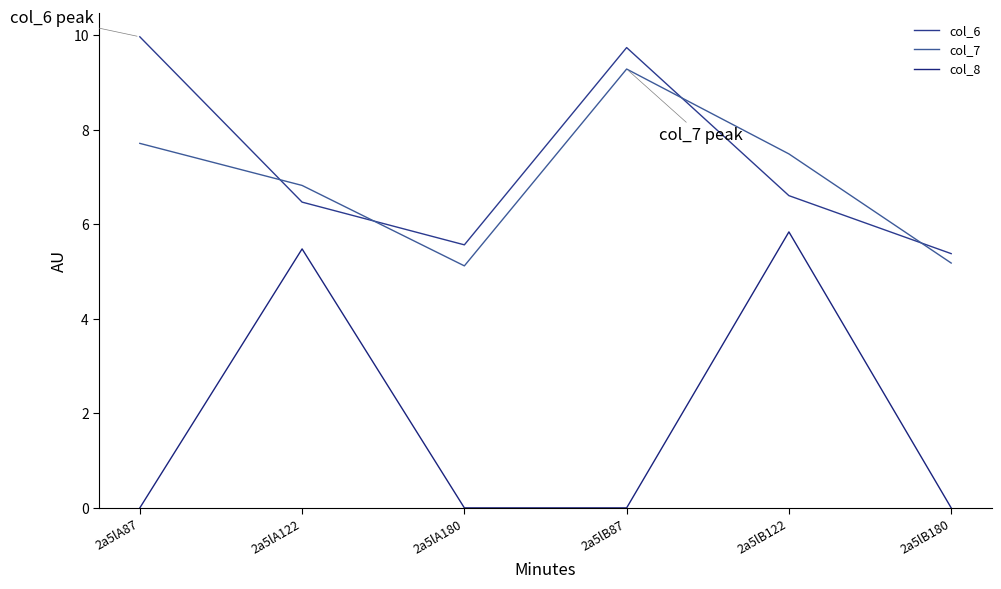

Reading left to right, what are all the values shown in this chart?

col_6: 10.0	6.5	5.6	9.7	6.6	5.4
col_7: 7.7	6.8	5.1	9.3	7.5	5.2
col_8: 0.0	5.5	0.0	0.0	5.8	0.0